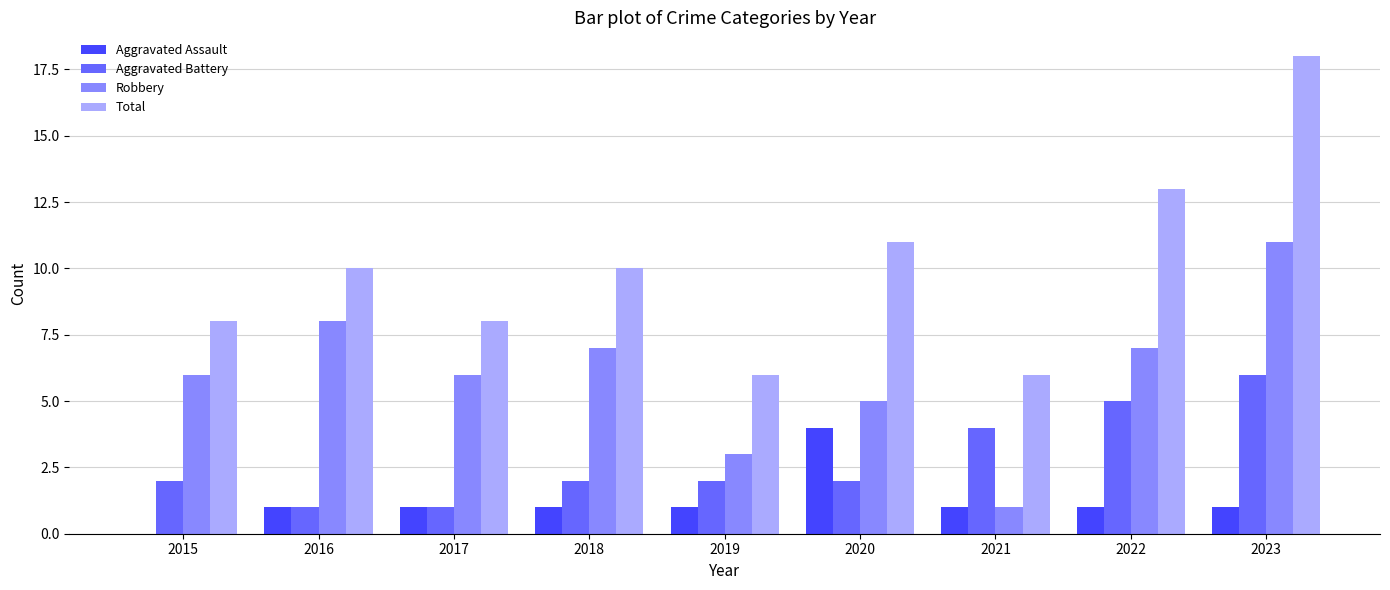

The value of Robbery at 2018 is 4. True or false?

False